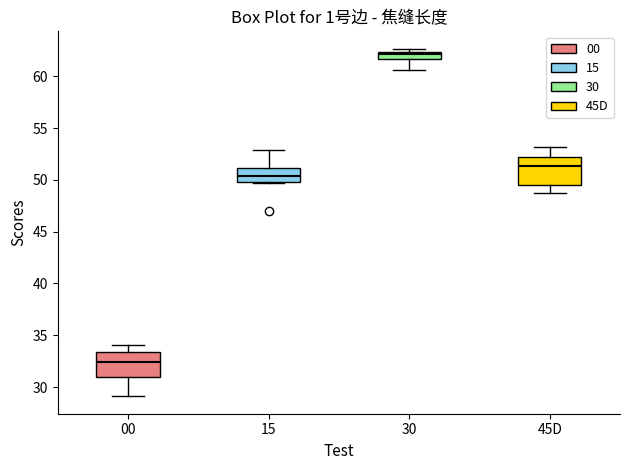

Where does the lower whisker of the box for 00 end on the y-axis? The values are not printed on the chart, so give them approximately, as read against the axis.

29.0